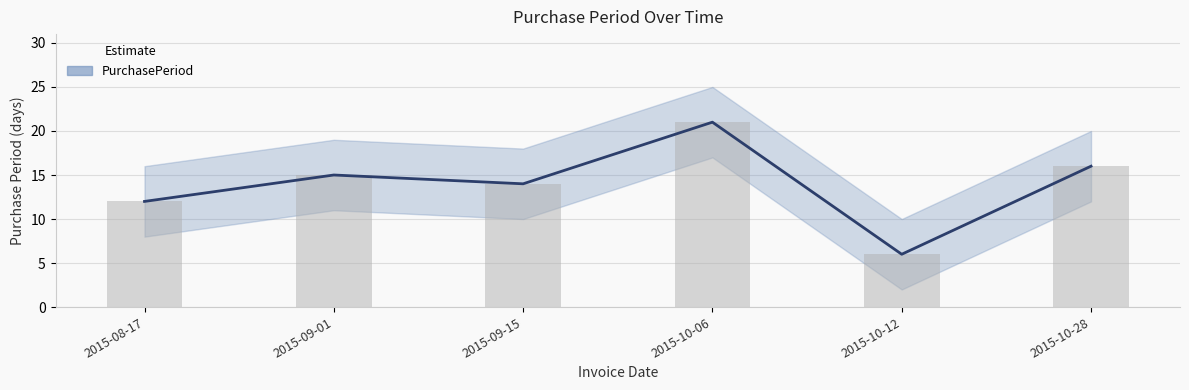

How many groups of bars are there?

6